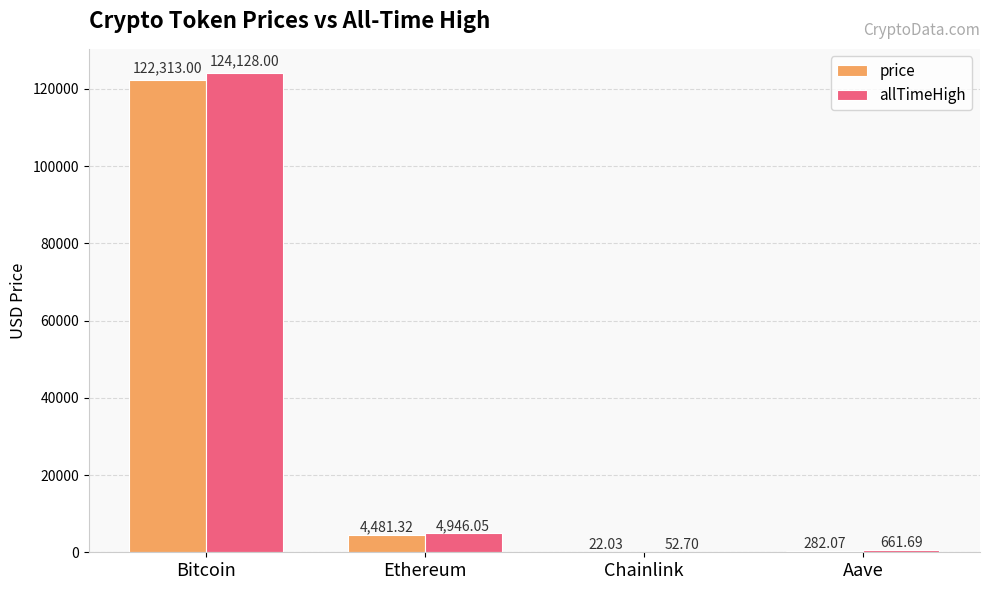

Which category has the highest value across all series?

Bitcoin